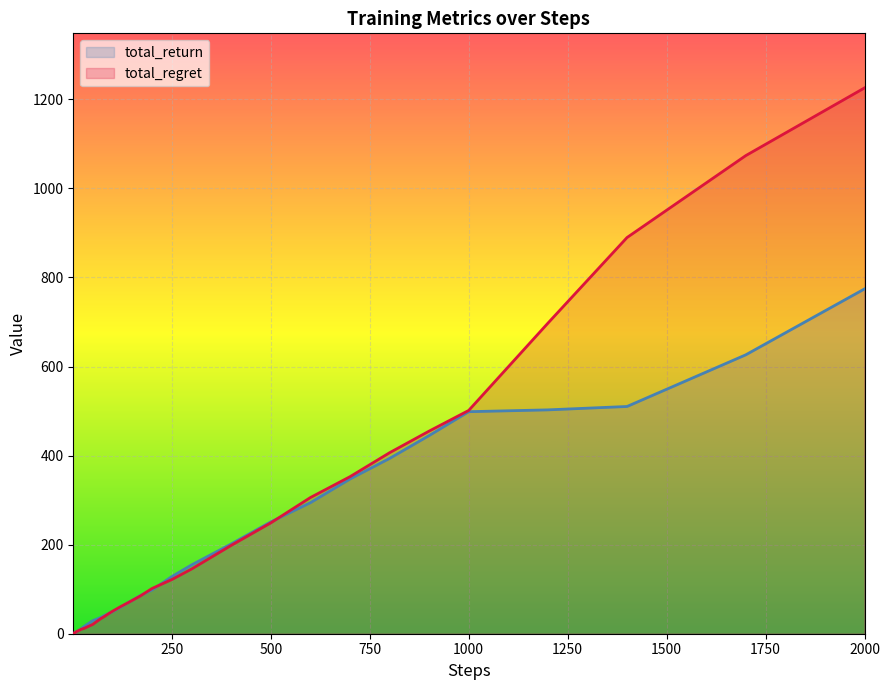

At which category is the sum across all series the highest?

2000